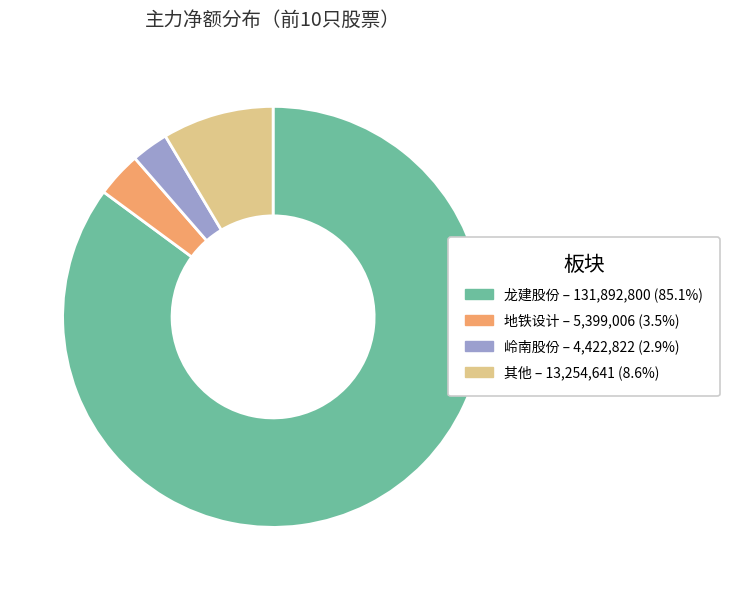

Is there a majority slice in this chart?

Yes